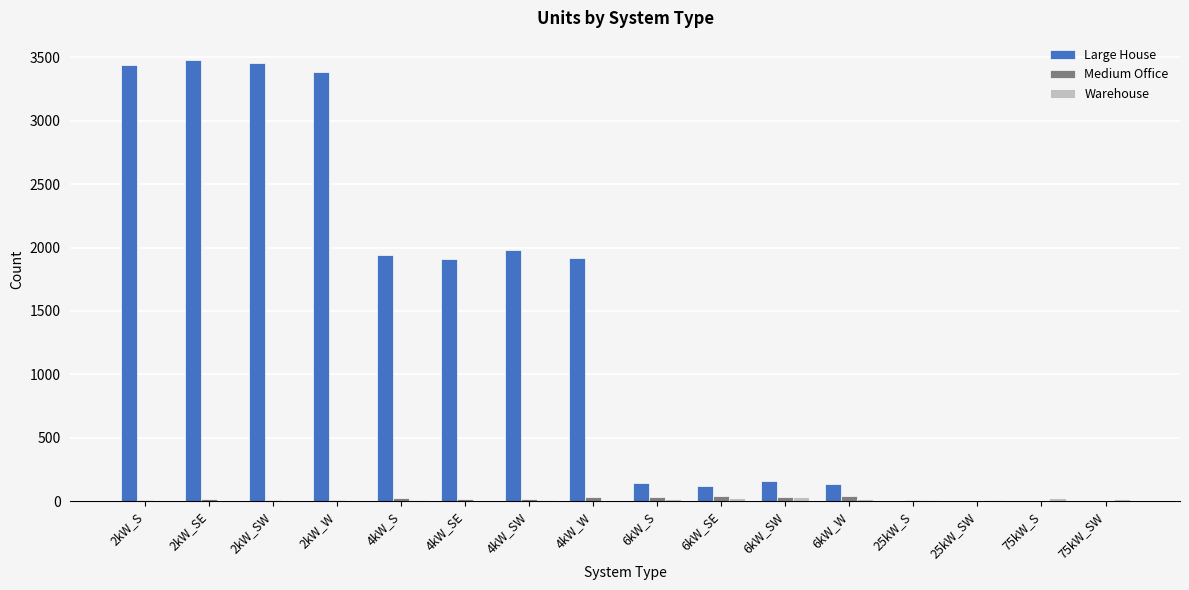

What is the sum of all Medium Office values?

284